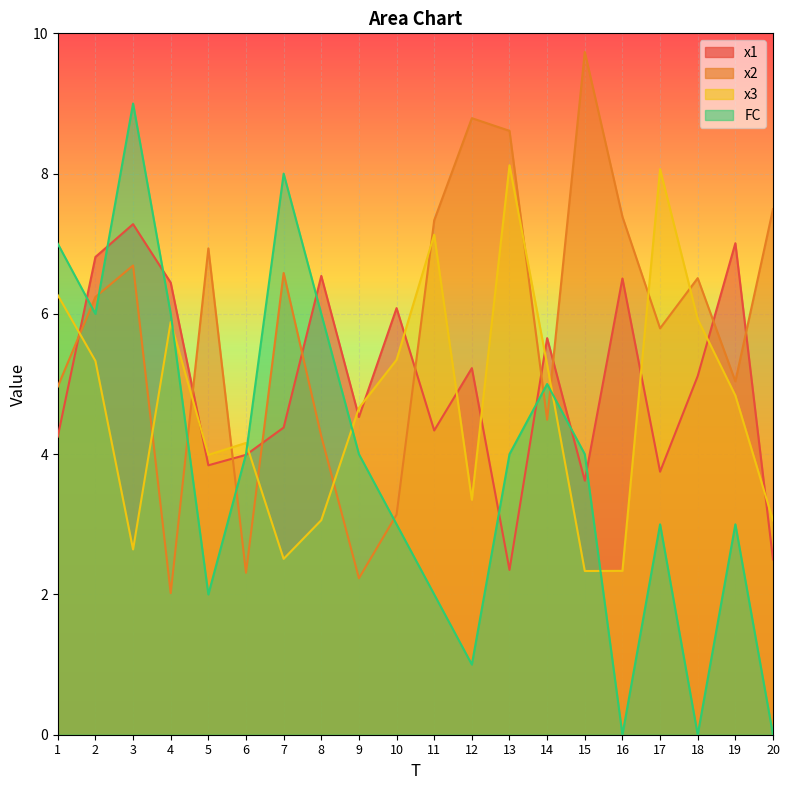

True or false: x2 and FC cross at least once.

True